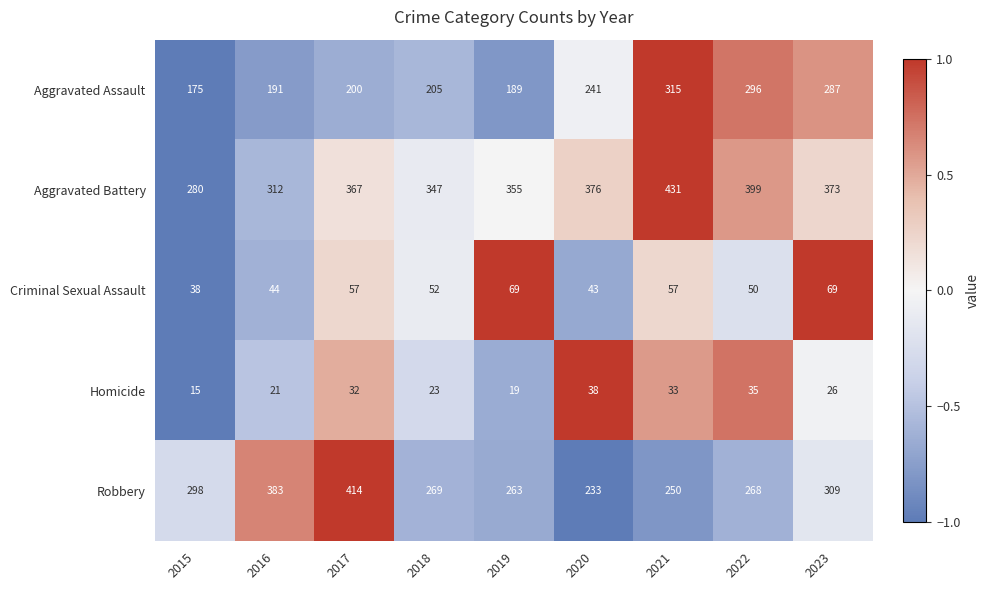

What is the total value across all series at 2023?

1064